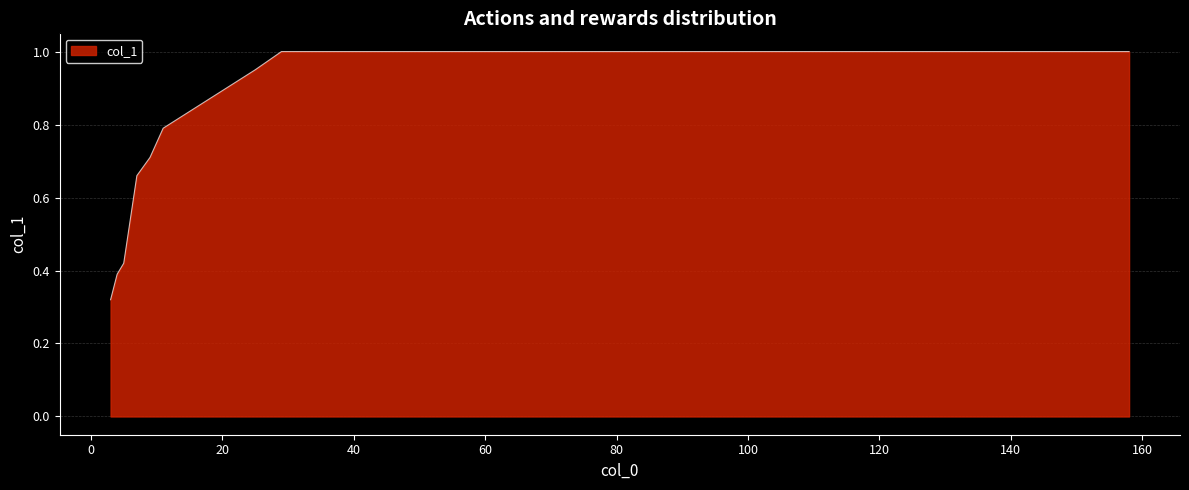

What is the maximum value shown in the chart?

1.0